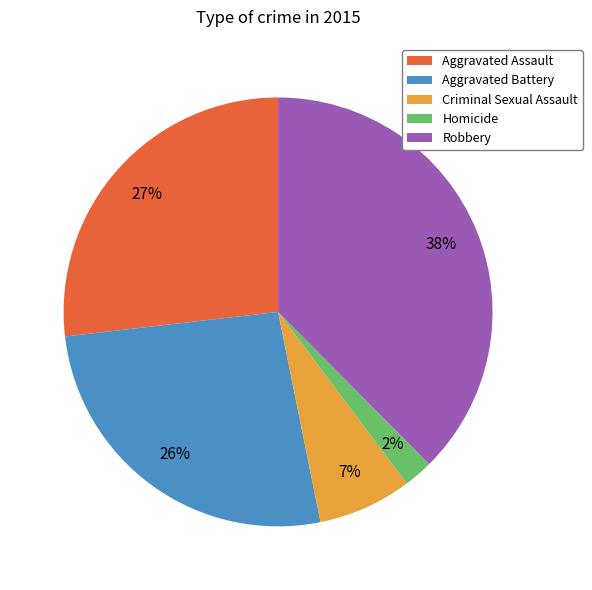

How many slices are in this pie chart?

5